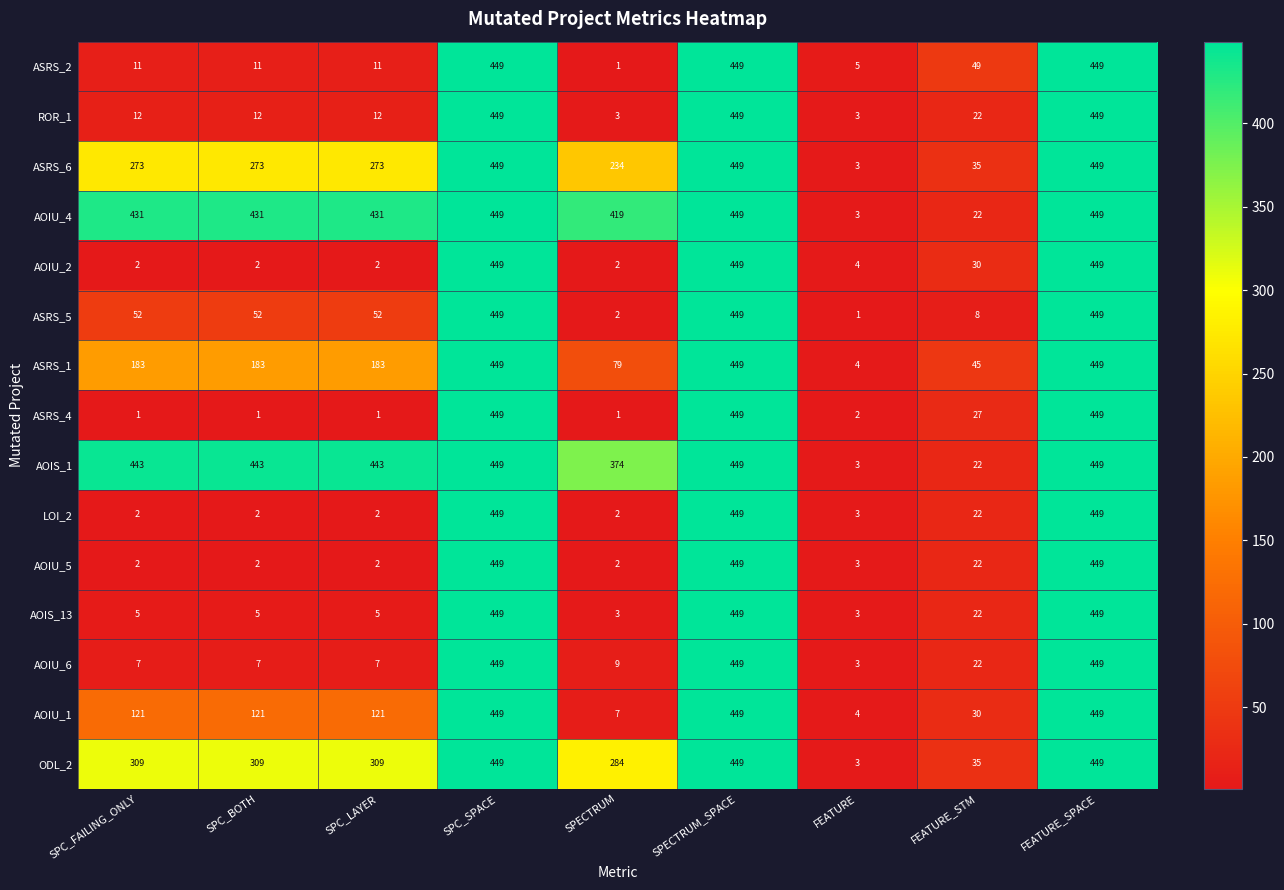

How many categories are shown in the chart?

9